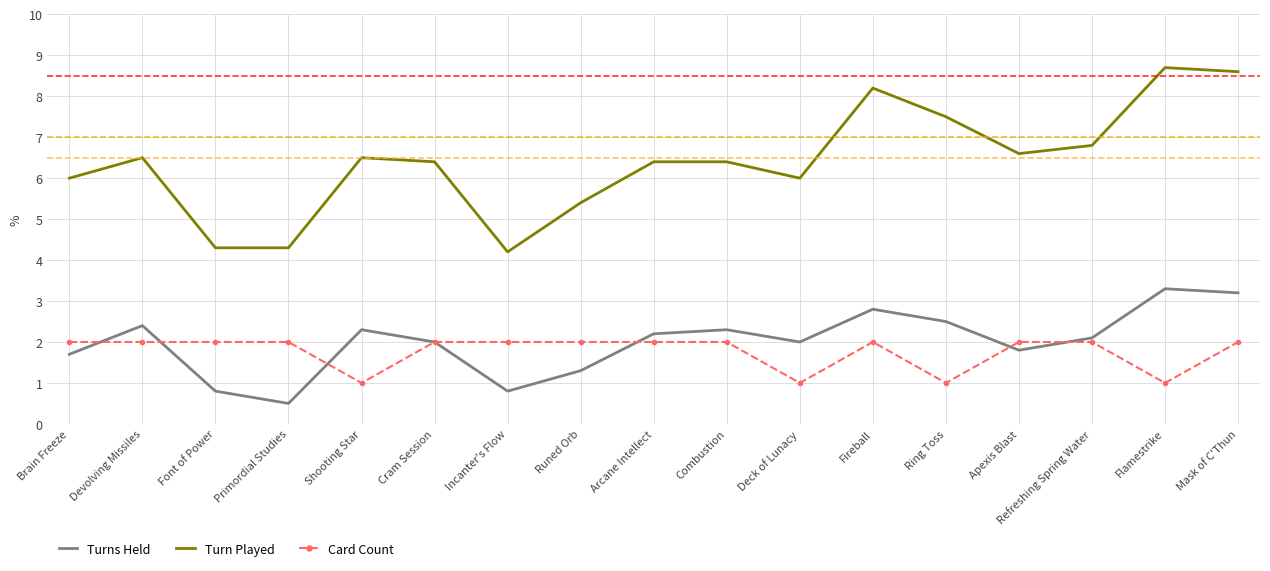

What value does the Card Count series have at Mask of C'Thun?

2.0